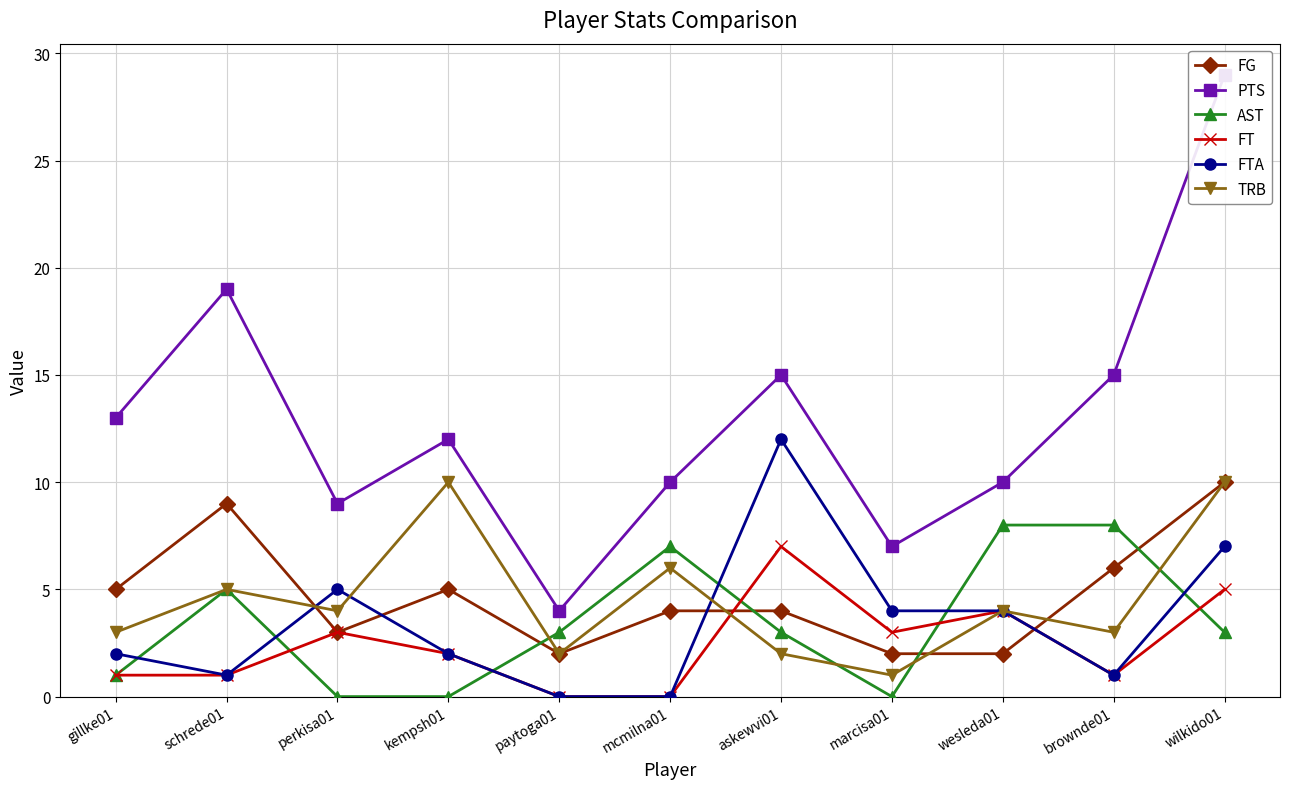

Which series changed the most between askewvi01 and wilkido01?

PTS